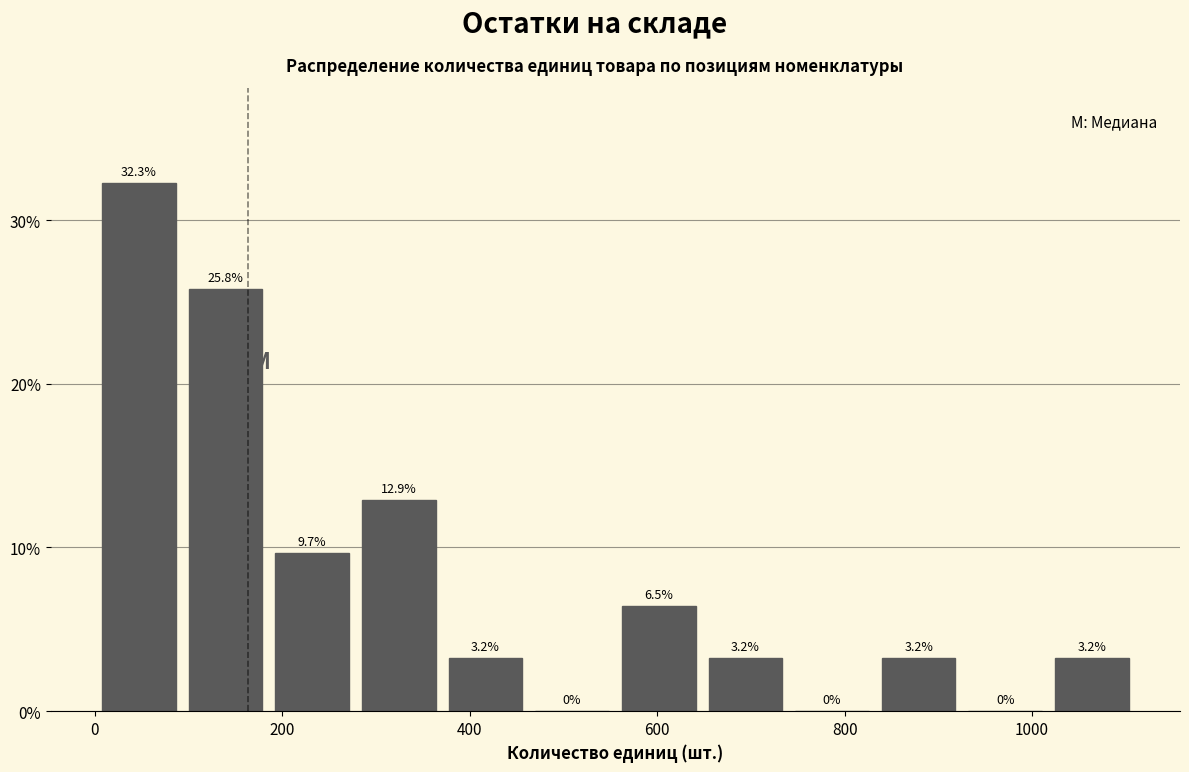

Which range on the x-axis has the tallest bar?

0 to 100